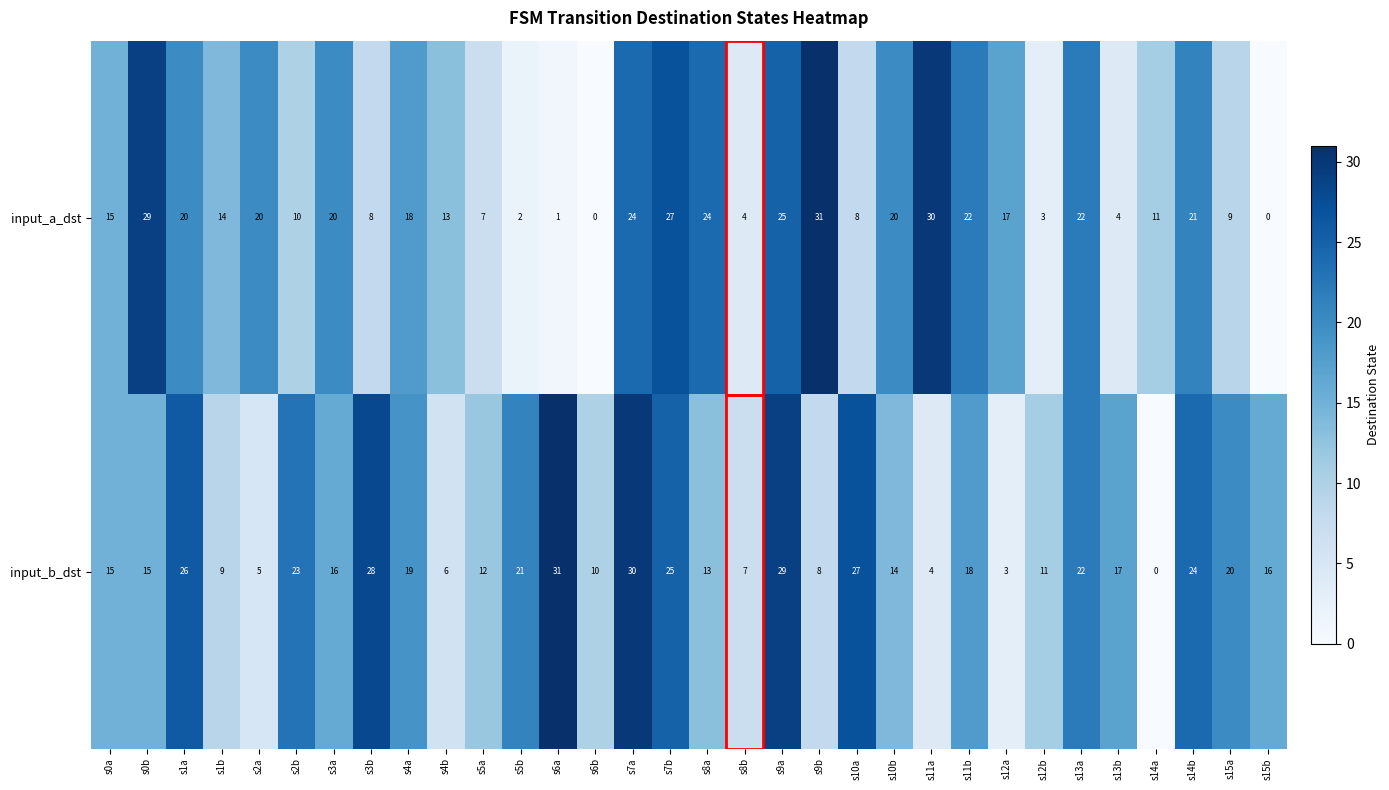

Count the number of categories in the chart.

32